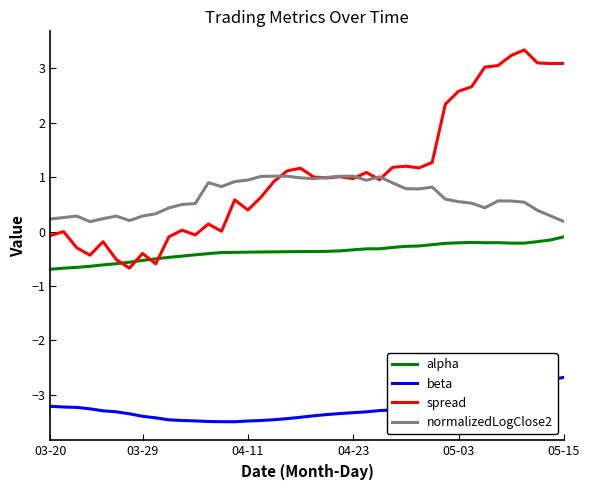

How many lines are shown in the chart?

4